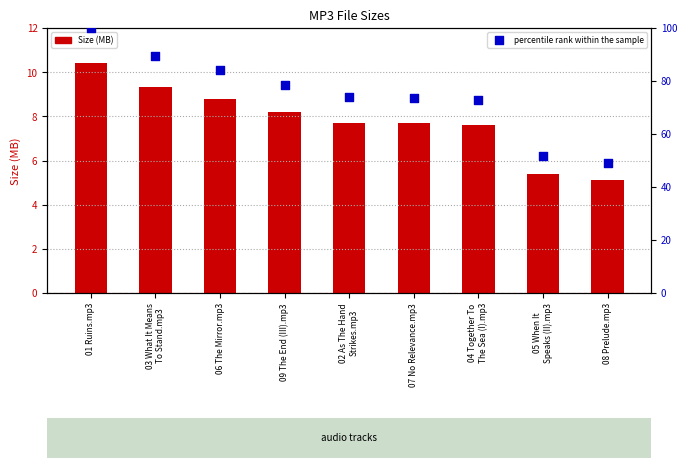

At how many categories does at least one series exceed 12?

9